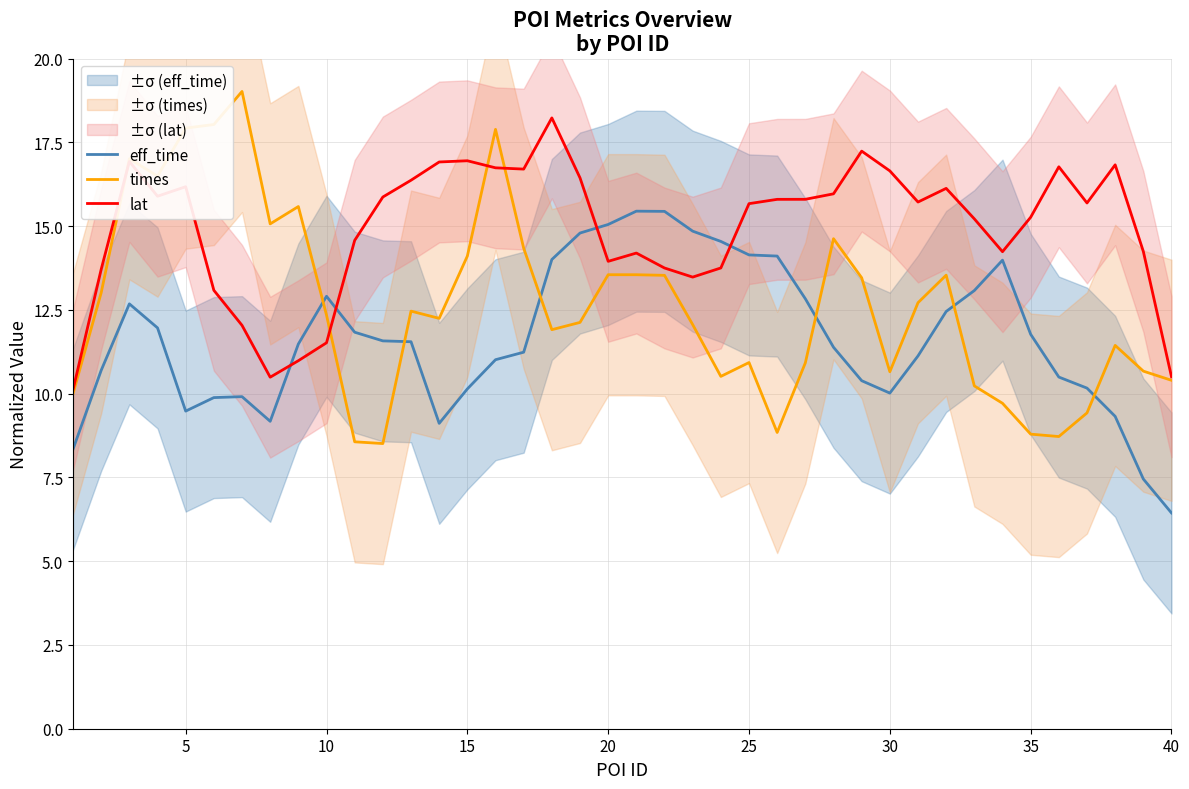

List the series in order of their peak value, highest first.

times, lat, eff_time